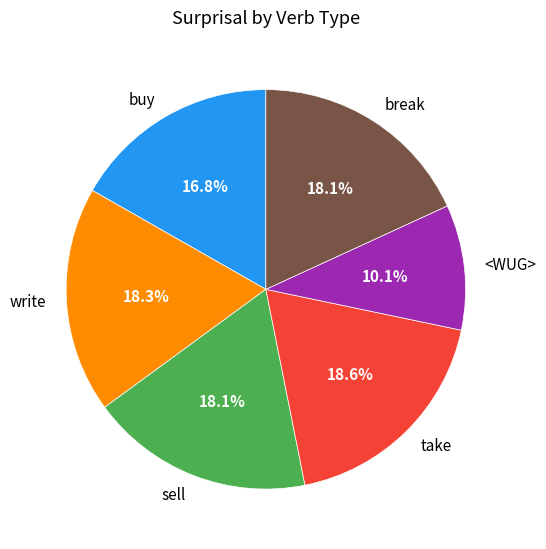

Is it true that buy is 17% of the pie?

True